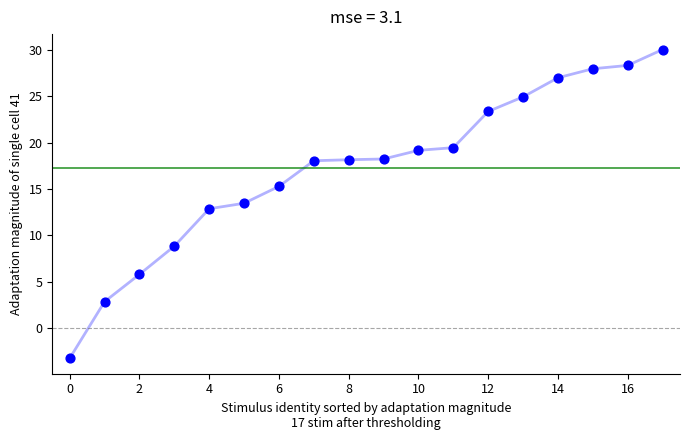

What is the minimum value shown in the chart?

-3.2